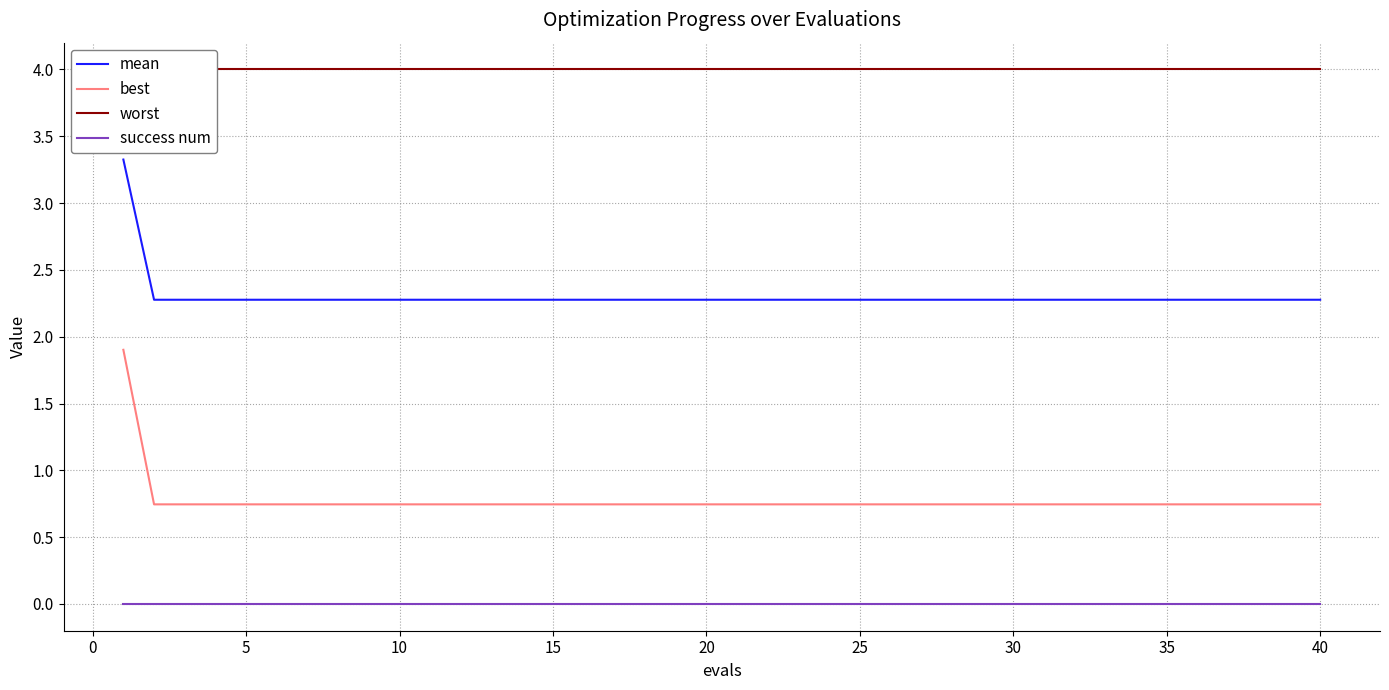

True or false: best has more than 1 points higher than both neighbors.

False